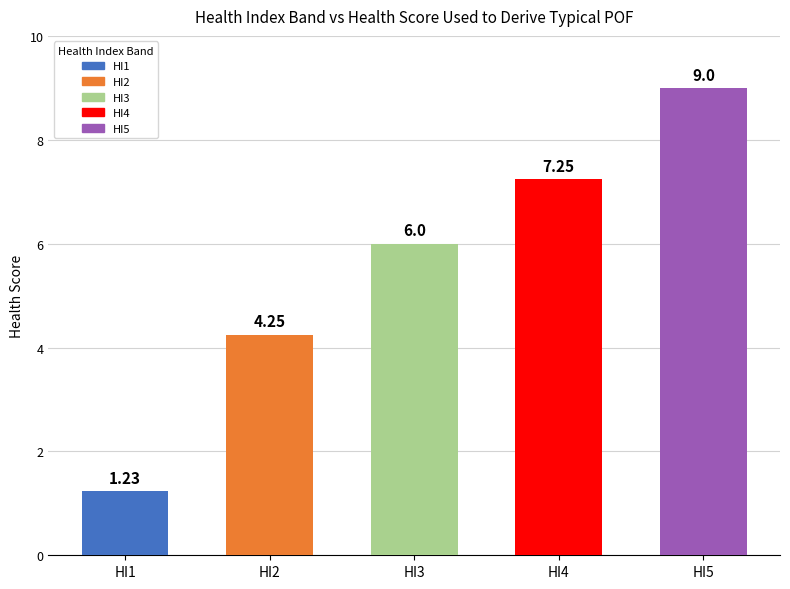

Count the number of data series in this chart.

1